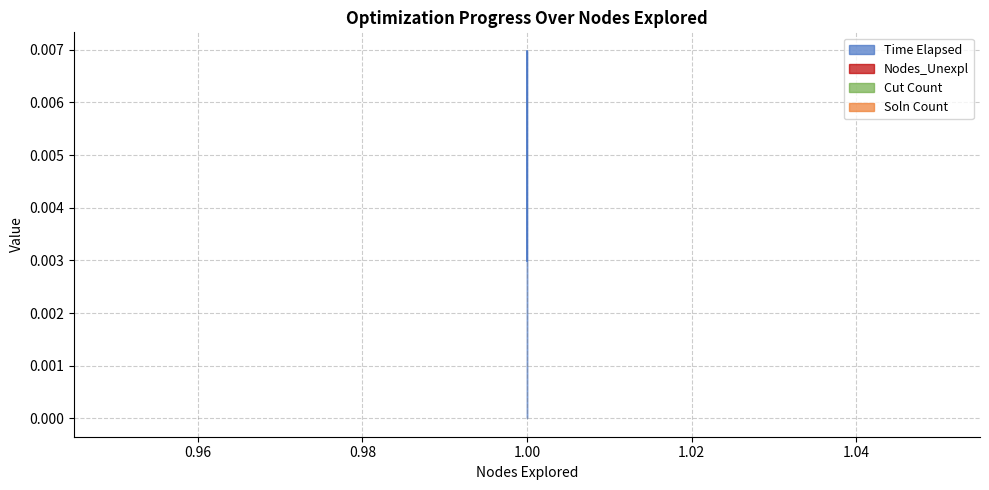

Rank the series at 1 from lowest to highest value.

Nodes_Unexpl, Cut Count, Soln Count, Time Elapsed